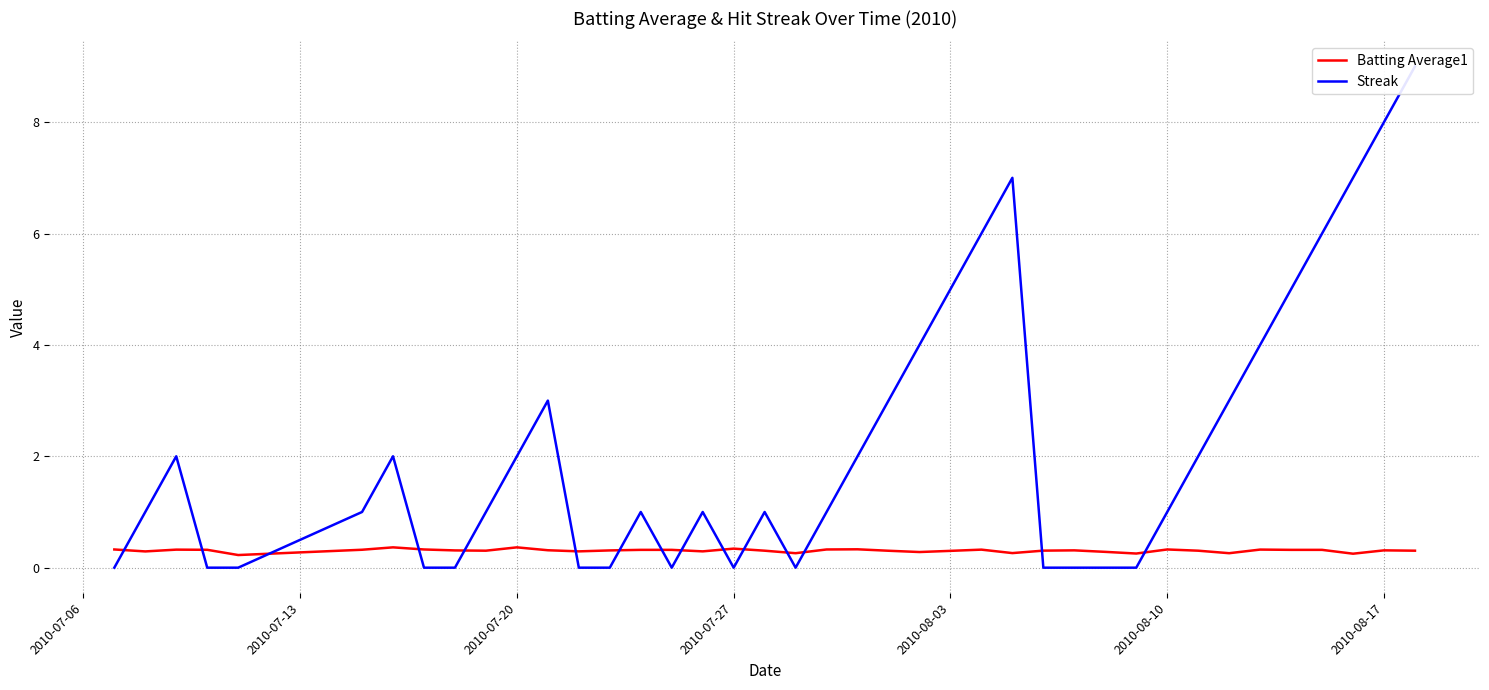

What is the maximum value for Batting Average1?

0.4